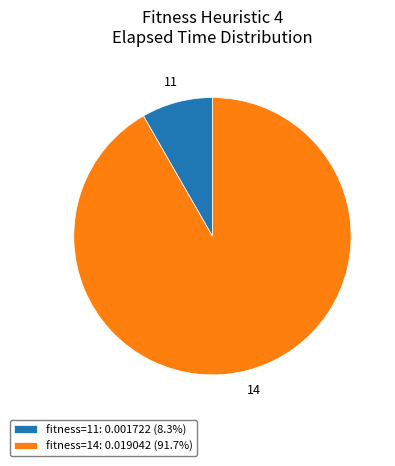

Combined, do fitness=11: 0.001722 (8.3%) and fitness=14: 0.019042 (91.7%) account for over 50%?

Yes